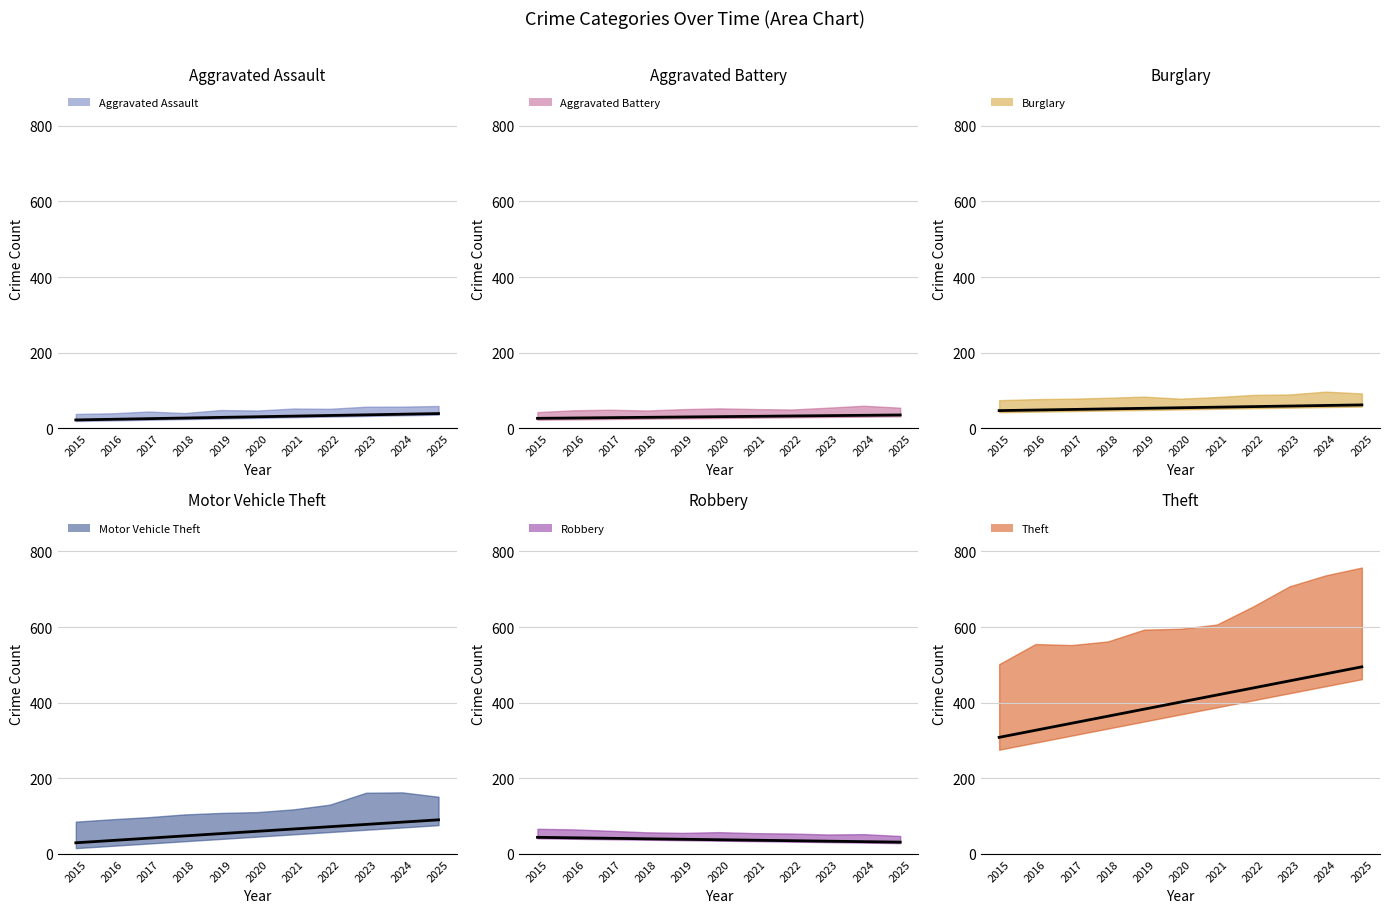

Rank the series at 2018 from lowest to highest value.

Aggravated Assault trend, Aggravated Battery trend, Robbery trend, Motor Vehicle Theft trend, Burglary trend, Theft trend